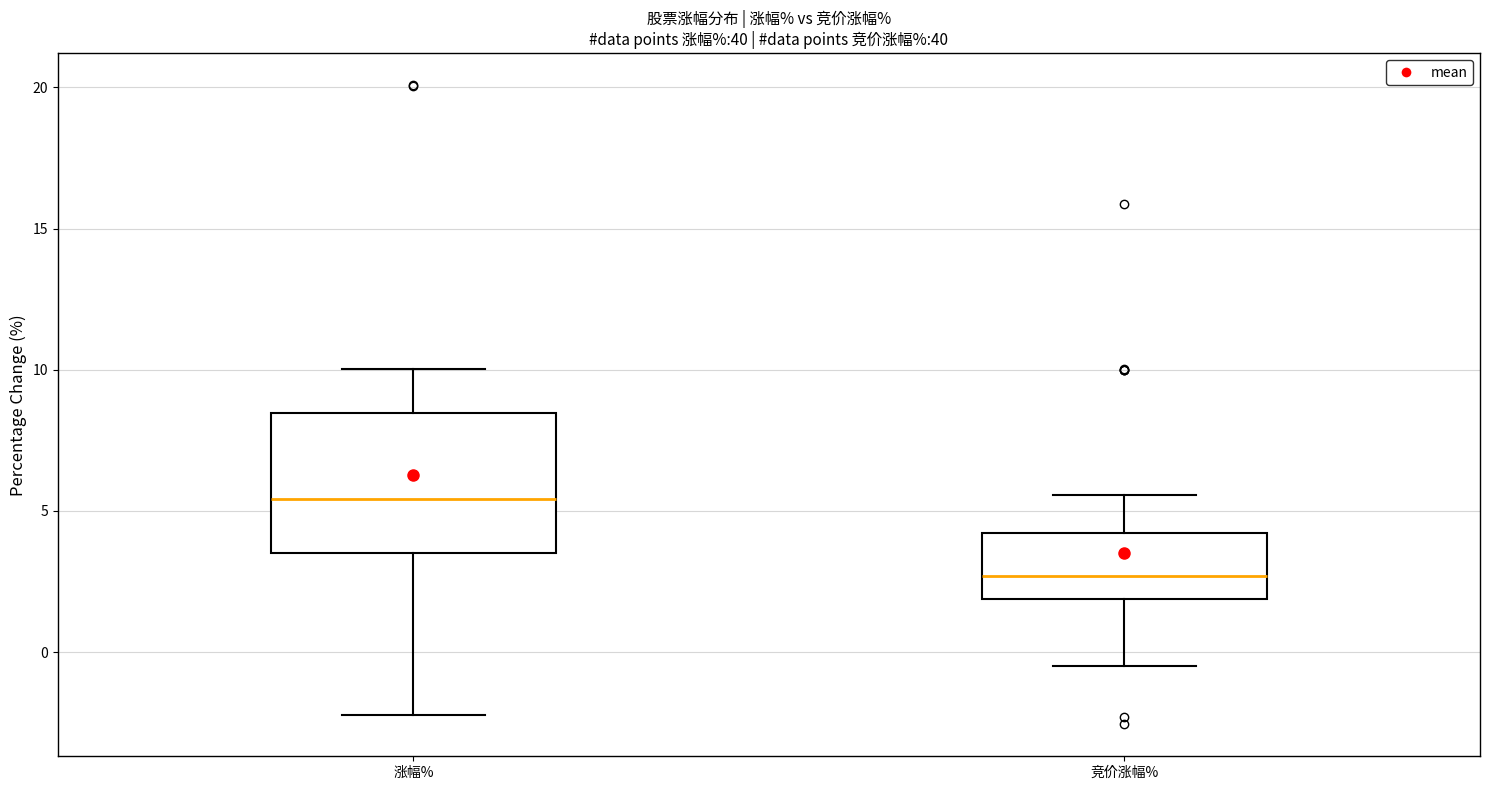

Which box is the tallest, from its lower edge to its upper edge?

涨幅%